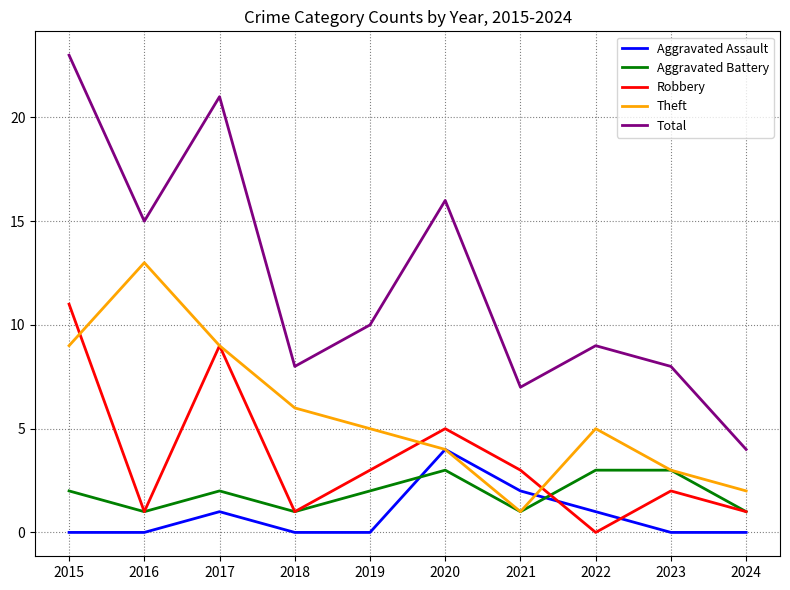

Is the value of Total at 2020 greater than the value of Aggravated Battery at 2016?

Yes